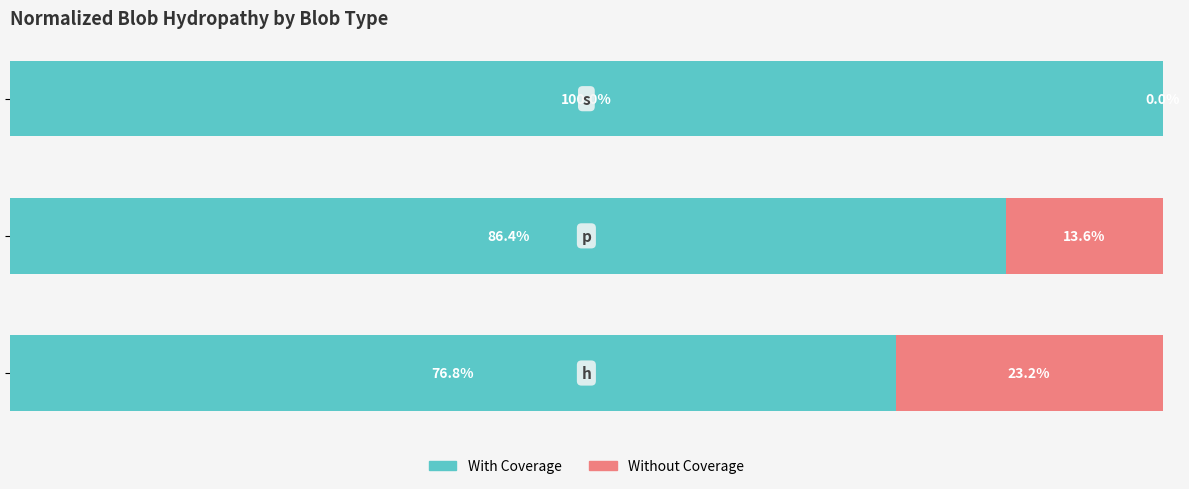

What are all the series names shown in the legend?

With Coverage, Without Coverage